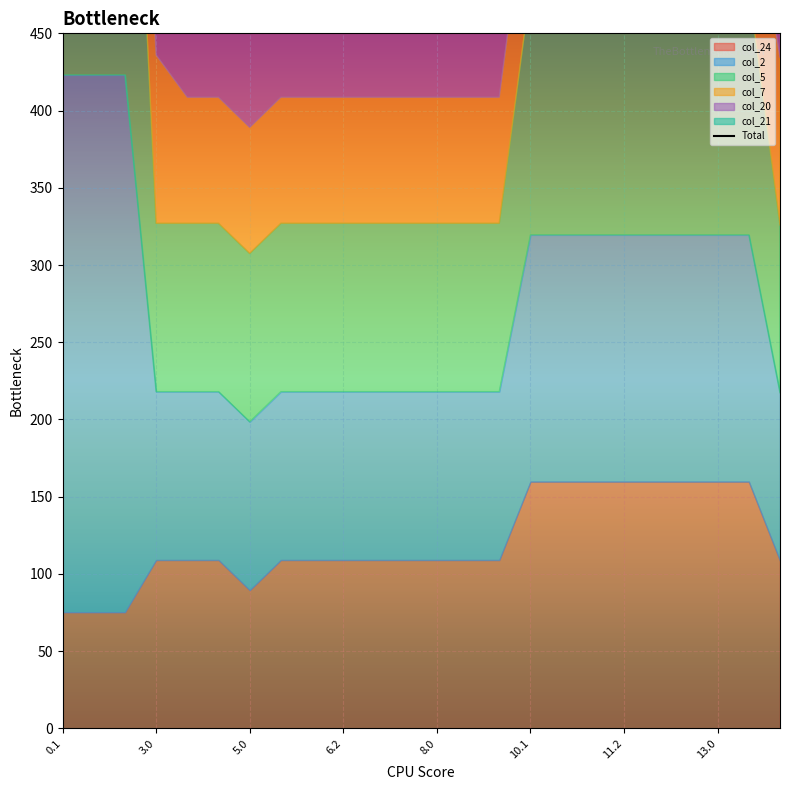

Reading right to left, what are all the values shown in this chart?

651.5	880.4	880.4	880.4	880.4	880.4	880.4	880.4	880.4	626.6	626.6	626.6	626.6	626.6	626.6	626.6	626.6	607.1	607.1	626.6	654.0	1634.3	1634.3	1634.3